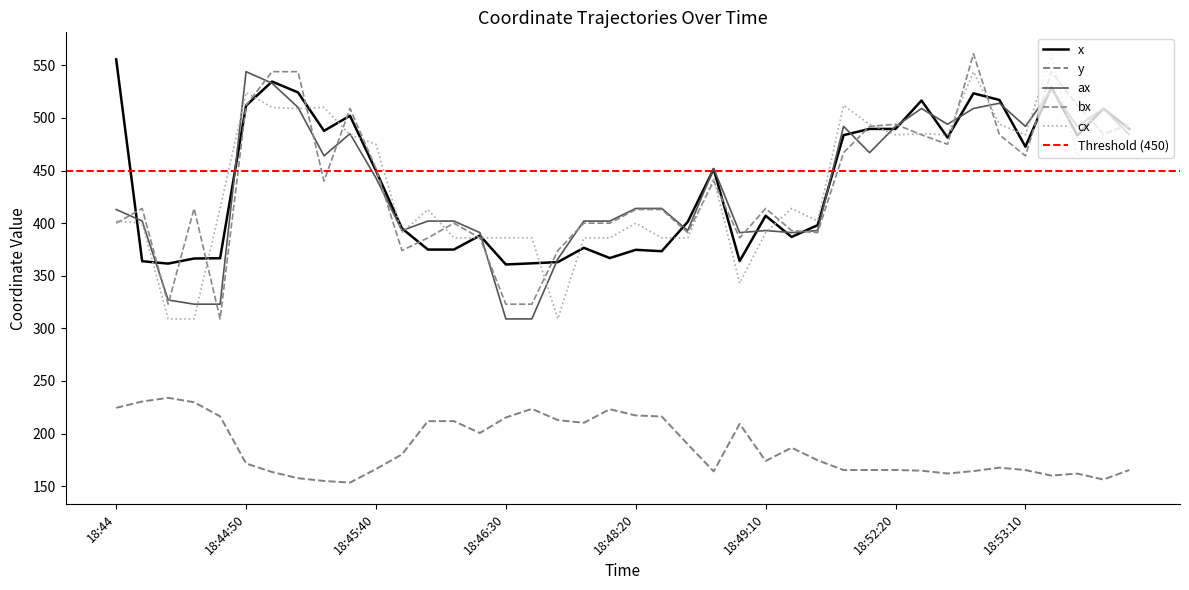

What is the label of the 1st point from the left?

18:44